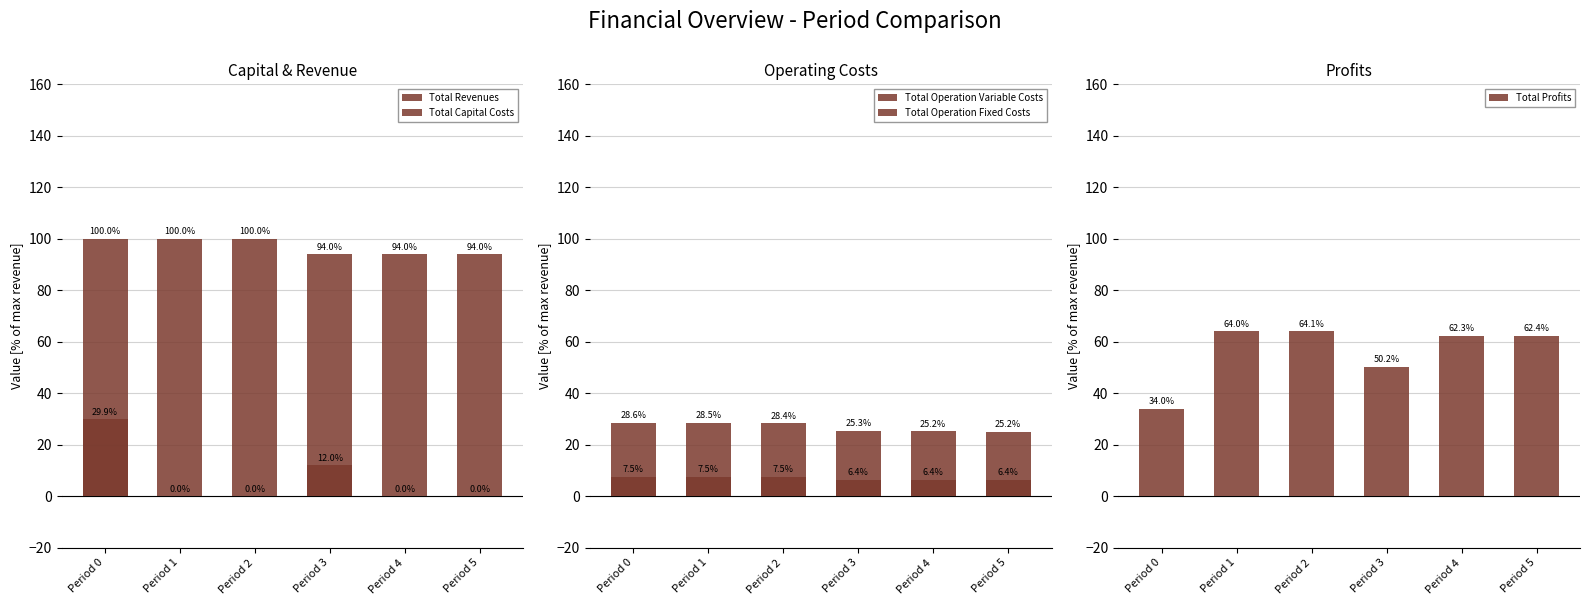

What is the lowest value of the Total Profits series?

34.0